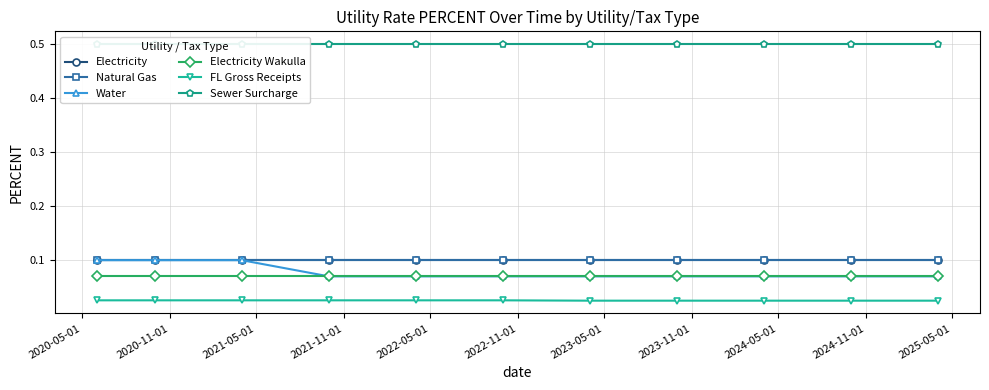

What are all the series names shown in the legend?

Electricity, Natural Gas, Water, Electricity Wakulla, FL Gross Receipts, Sewer Surcharge